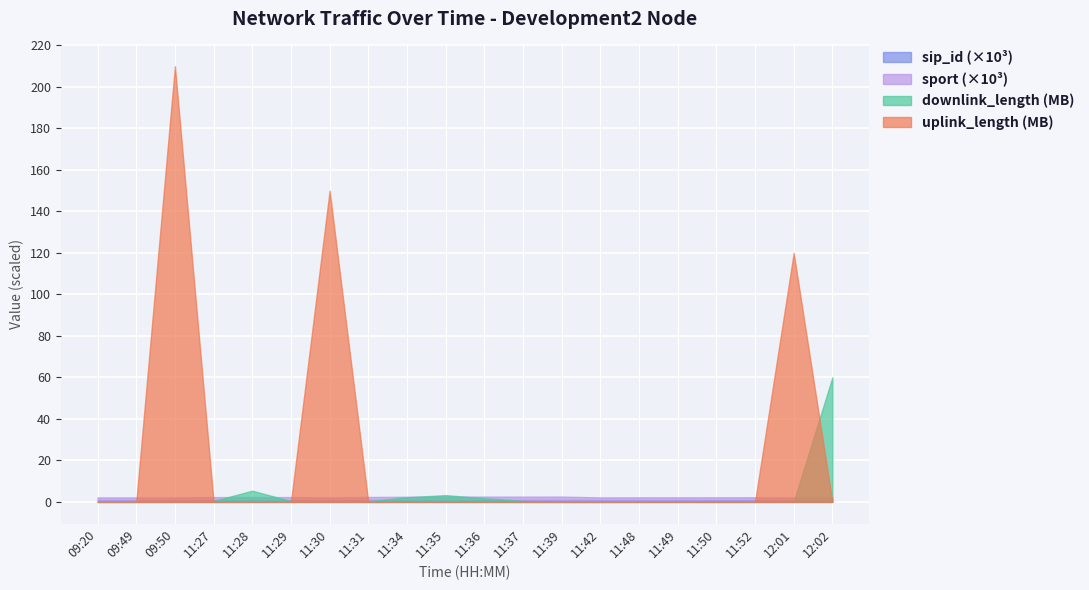

Rank the categories by downlink_length value from lowest to highest.

11:39, 11:49, 09:50, 09:20, 09:49, 11:30, 12:01, 11:42, 11:48, 11:52, 11:50, 11:31, 11:29, 11:27, 11:37, 11:36, 11:34, 11:35, 11:28, 12:02